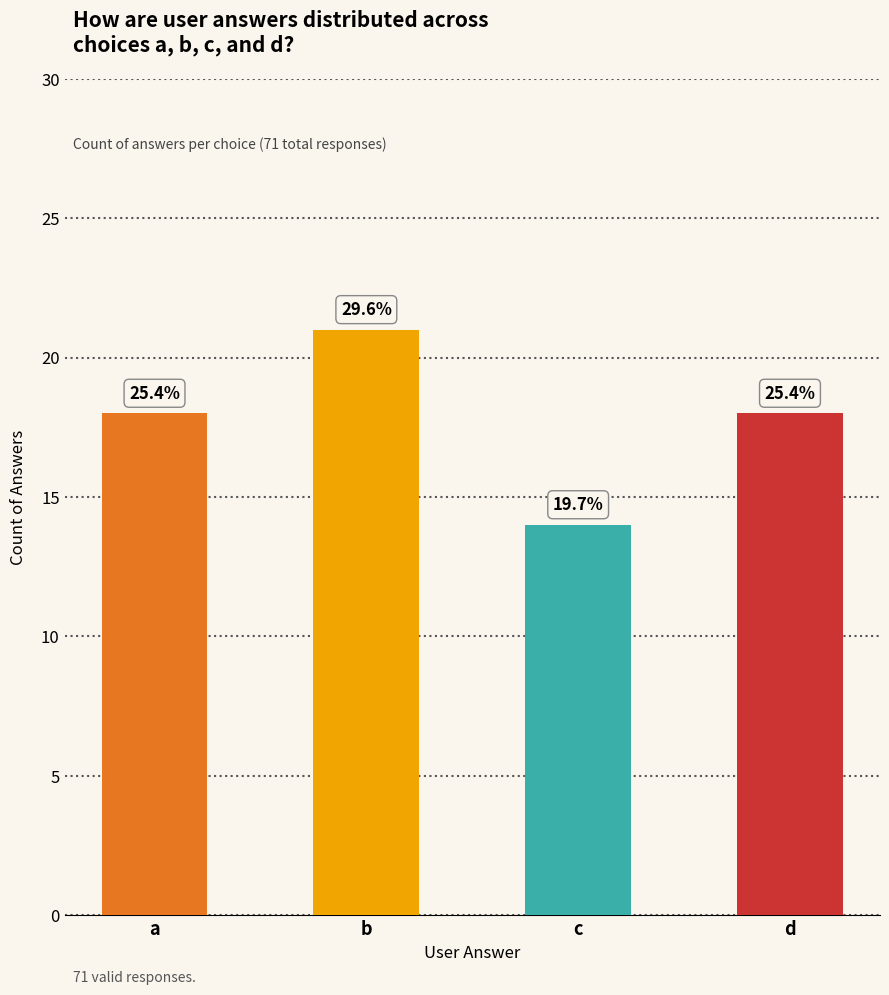

Are the bars horizontal?

No